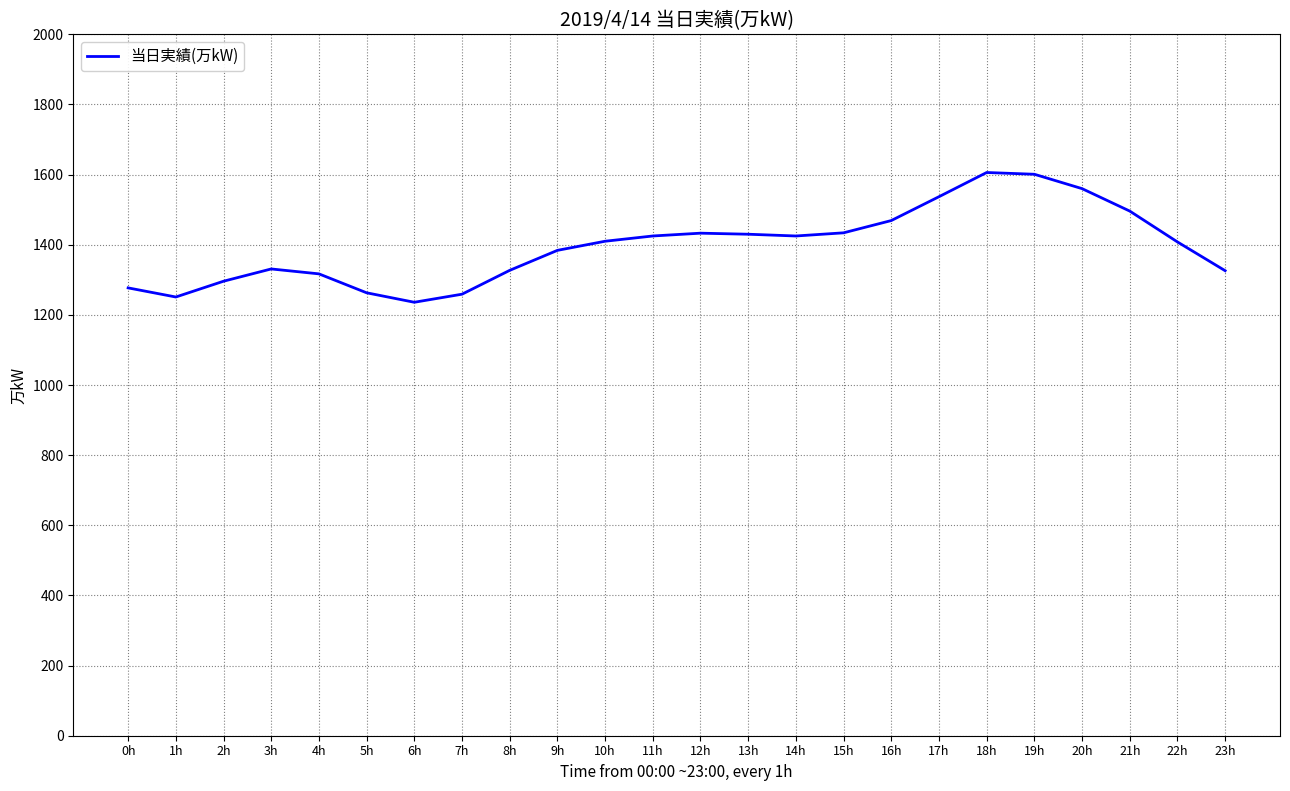

What is the minimum value shown in the chart?

1236